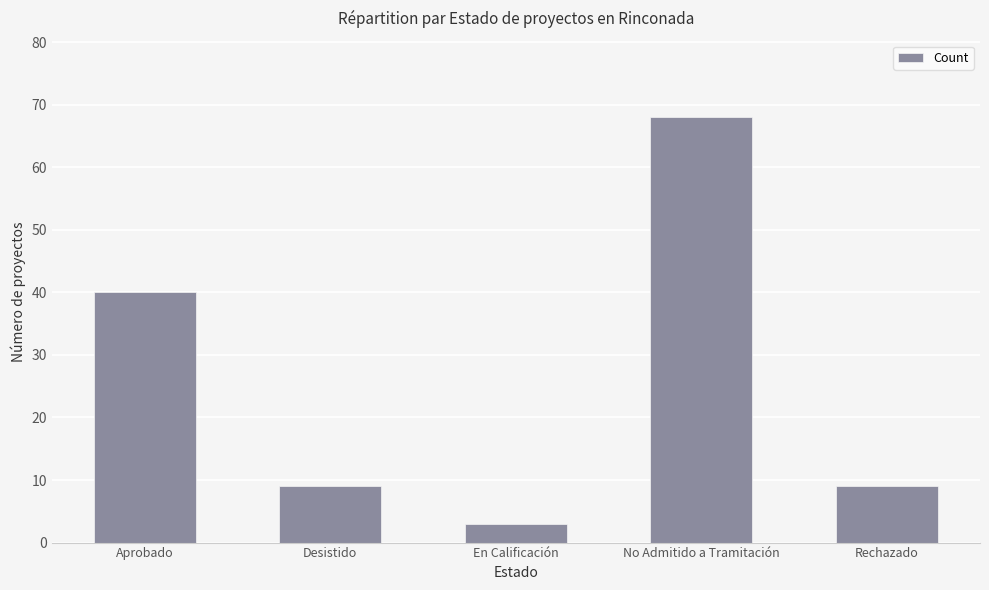

Reading left to right, transcribe all the data shown in this chart.

Aprobado=40	Desistido=9	En Calificación=3	No Admitido a Tramitación=68	Rechazado=9